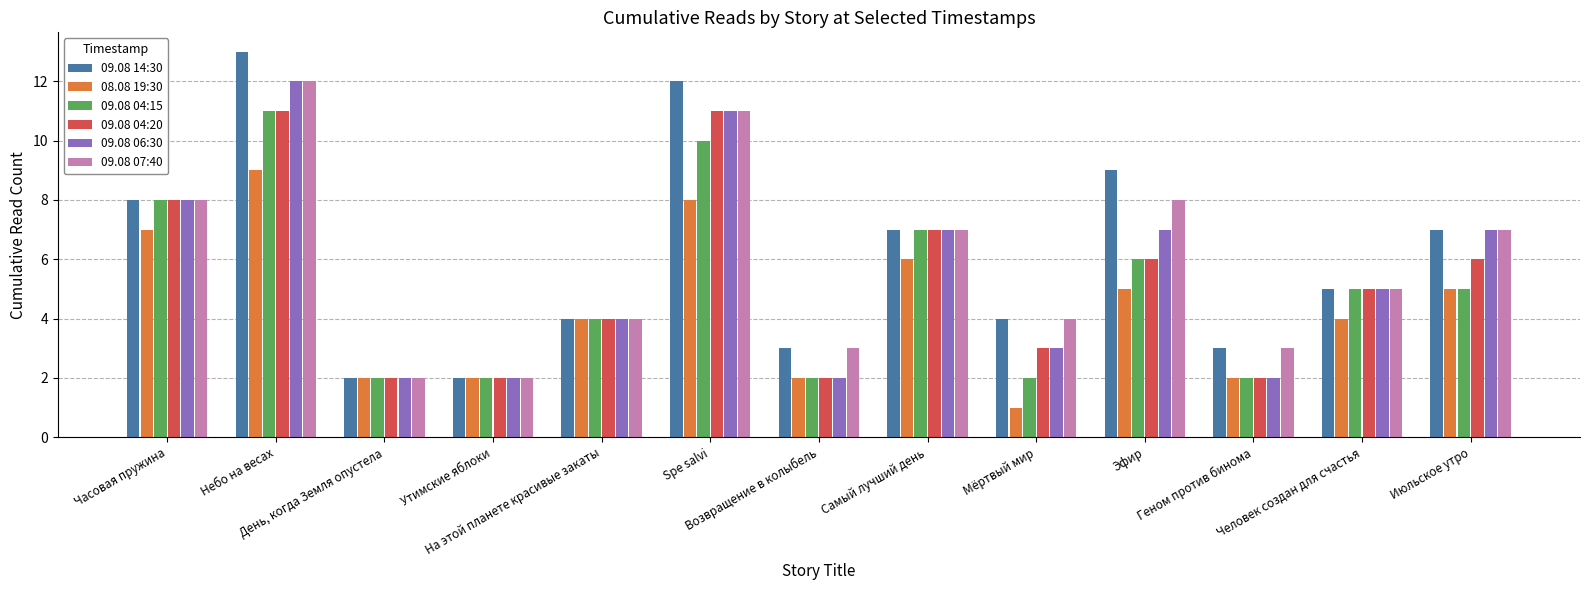

True or false: 09.08 07:40 has a value of 12 at Небо на весах.

True